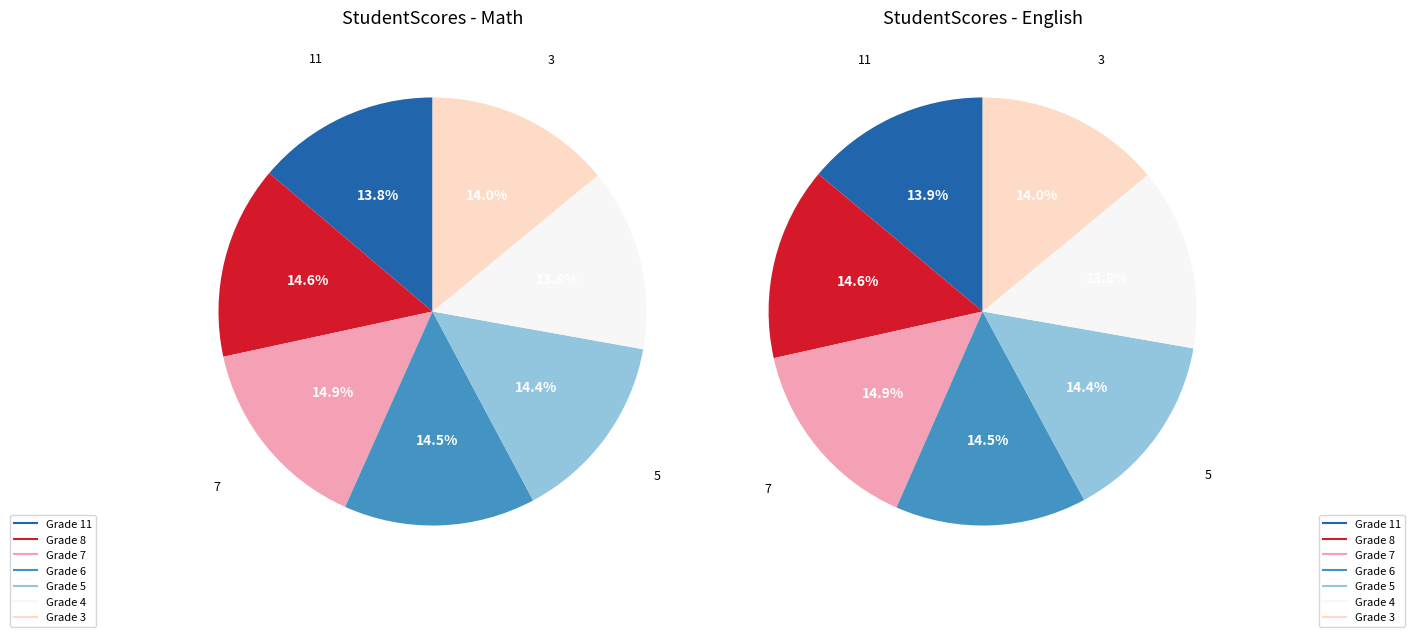

To the nearest percent, what percentage of the pie is 3?

14%